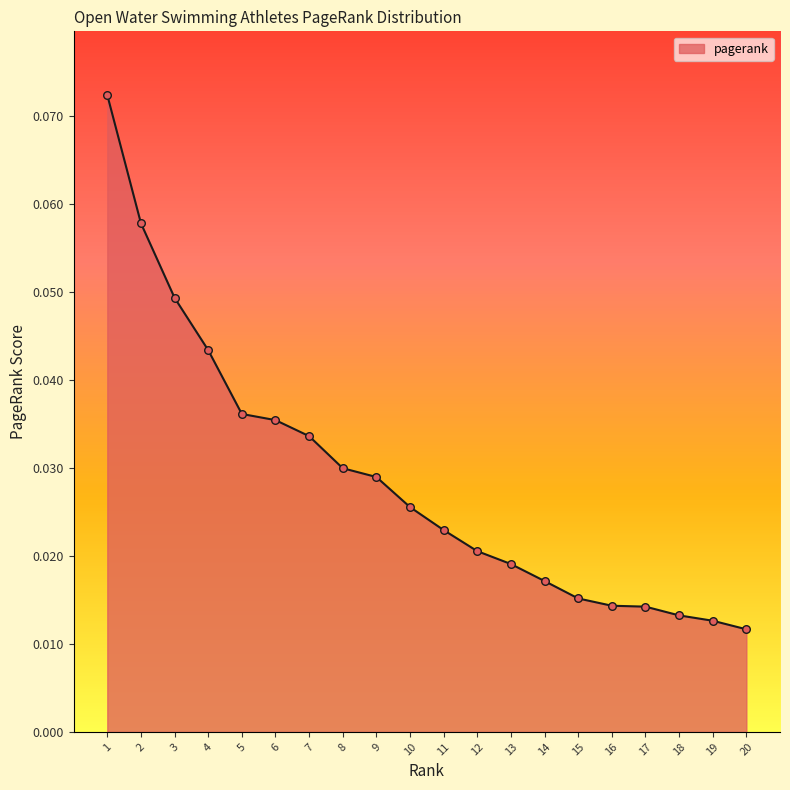

Which has a higher value, 9 or 6?

6